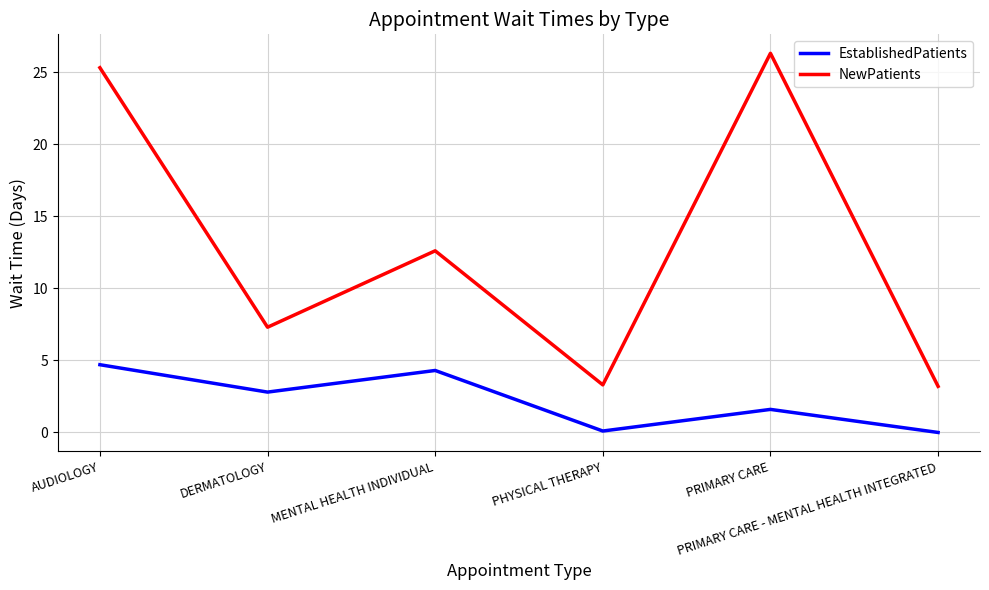

What is the maximum value for EstablishedPatients?

4.7